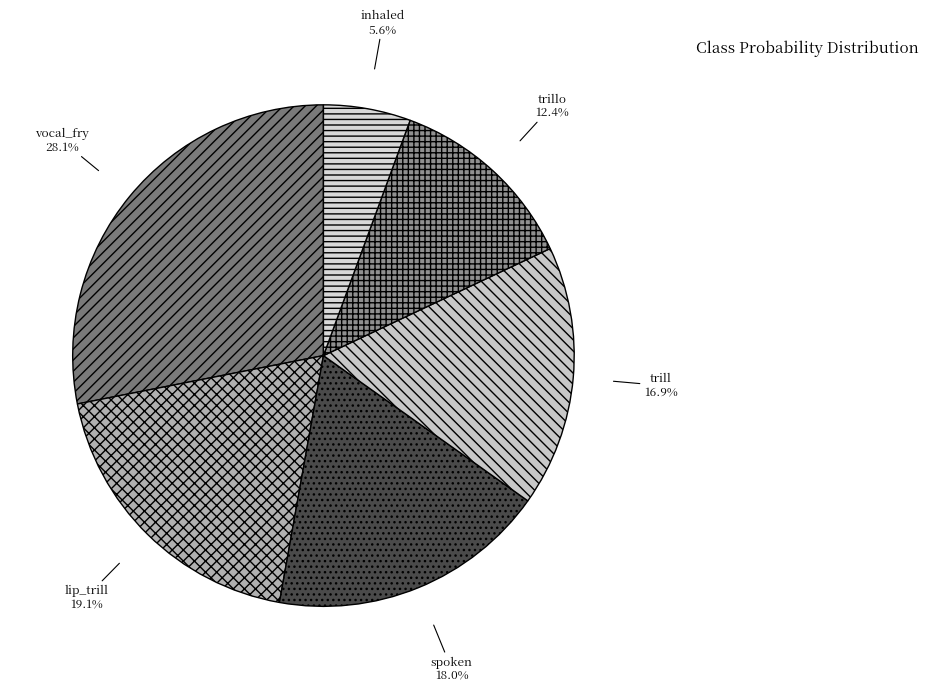

What is the total percentage of inhaled and vocal_fry?

33.7%